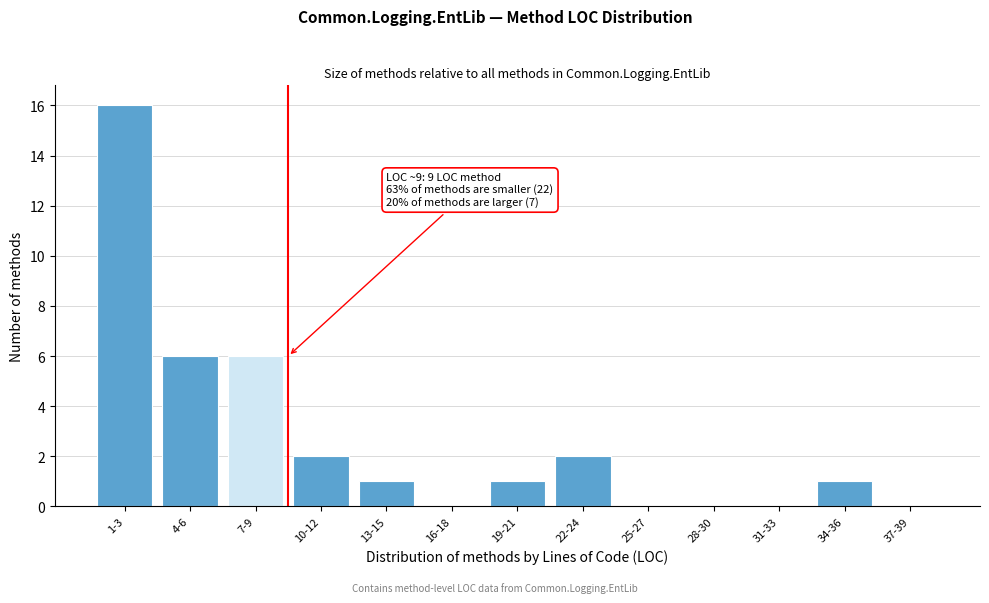

Reading left to right, what are all the values shown in this chart?

1-3=16	4-6=6	7-9=6	10-12=2	13-15=1	16-18=0	19-21=1	22-24=2	25-27=0	28-30=0	31-33=0	34-36=1	37-39=0